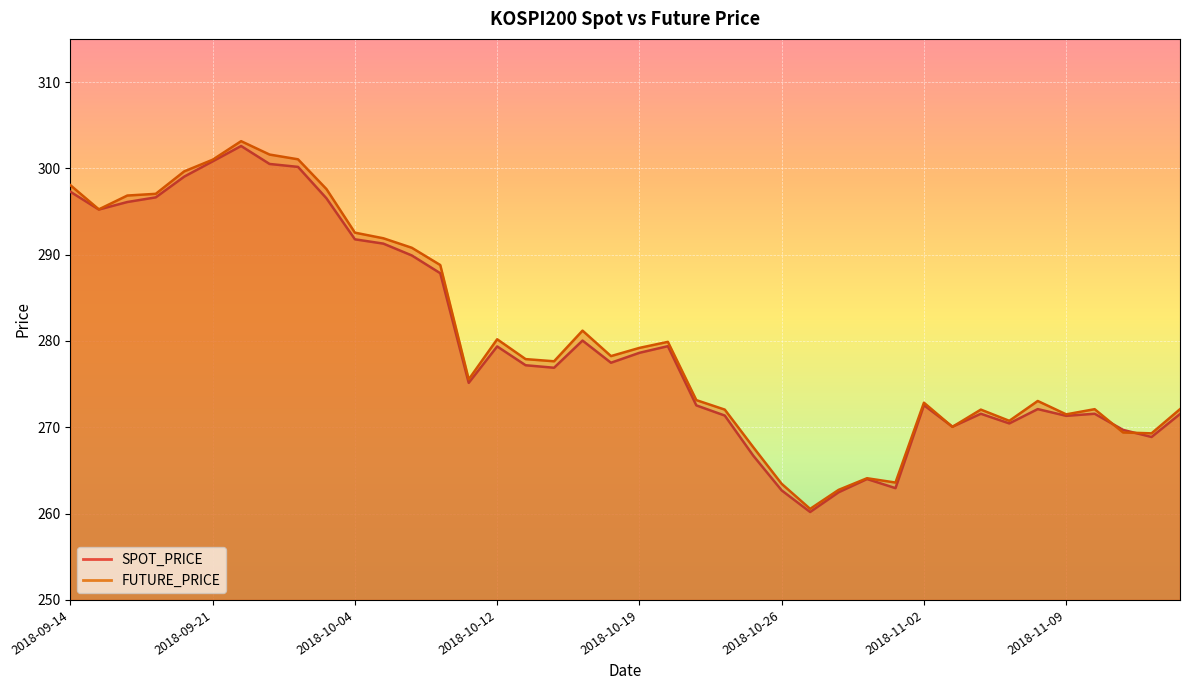

What is the average value of the SPOT_PRICE series?

280.1